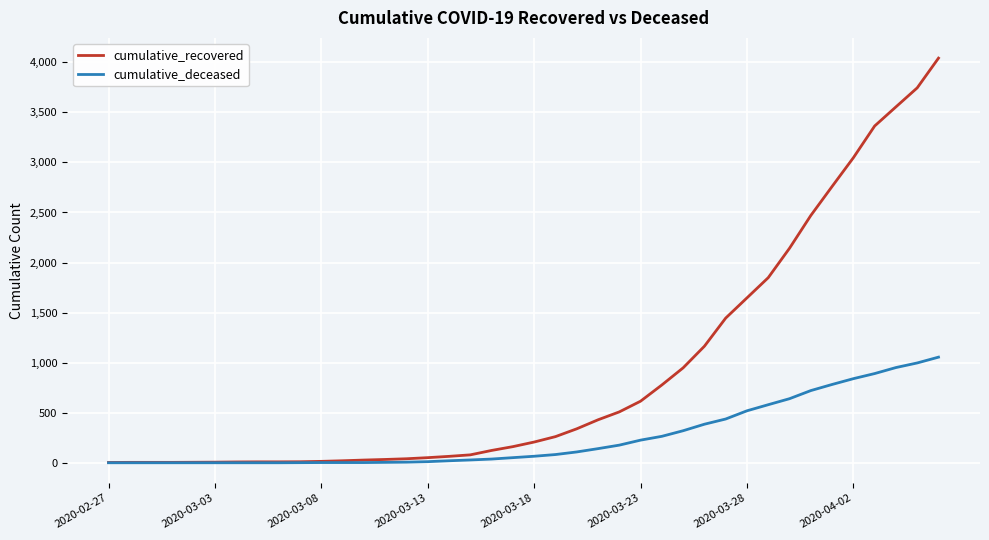

Rank the series by their average value, from highest to lowest.

cumulative_recovered, cumulative_deceased